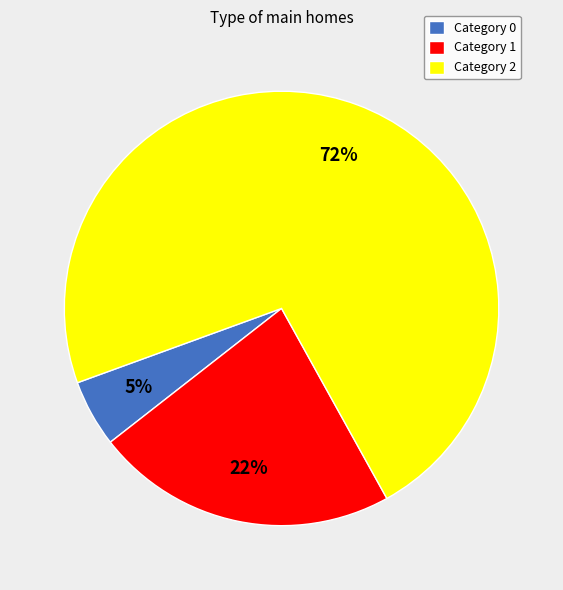

What percentage is the Category 0 slice, to the nearest percent?

5%